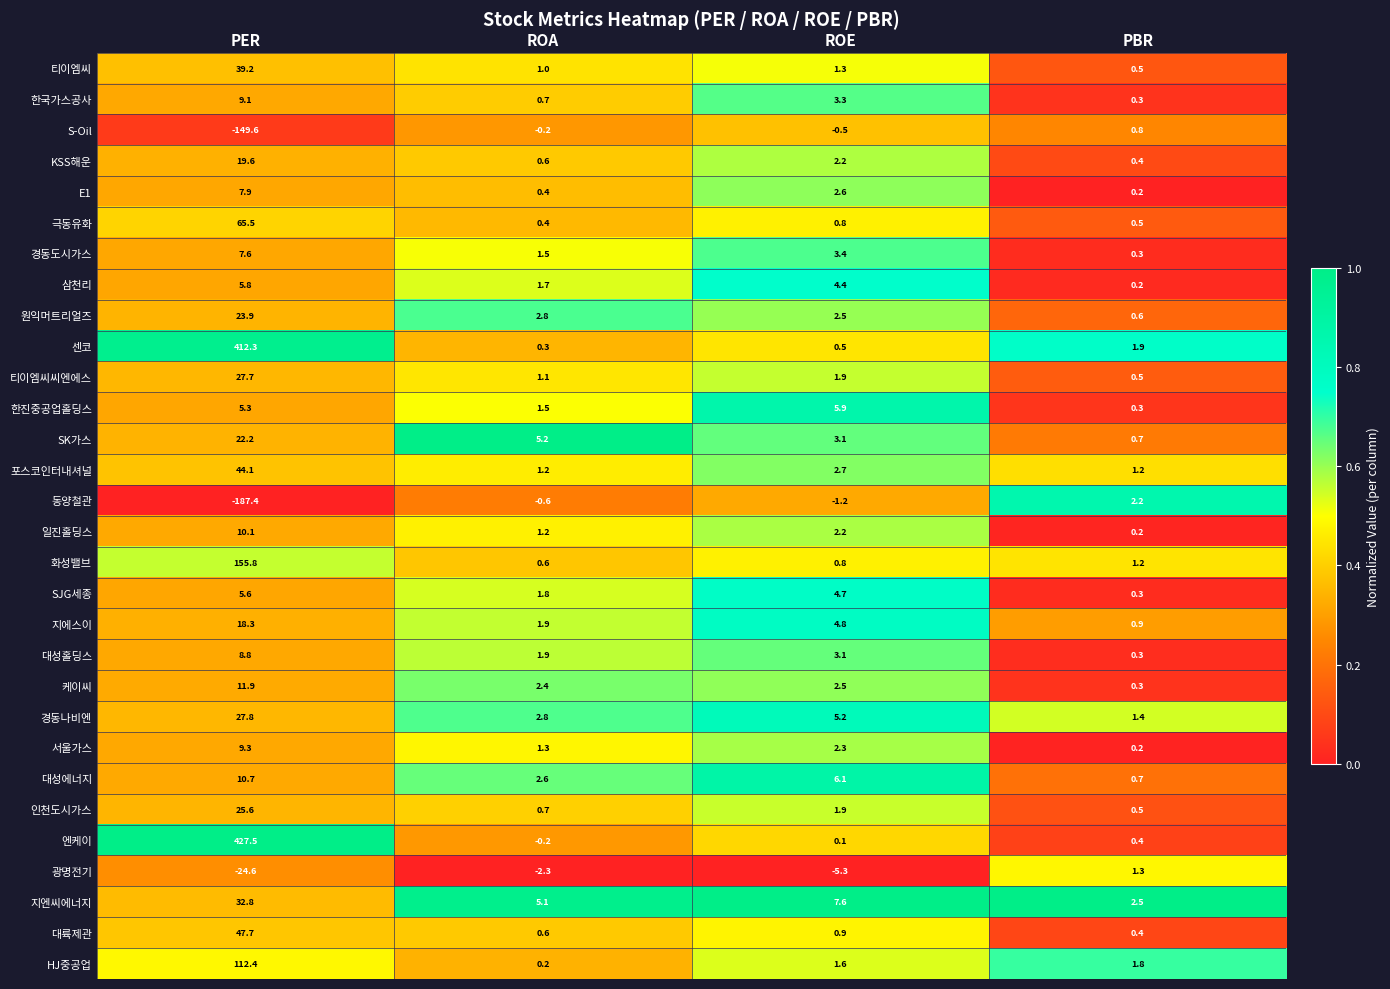

Which series changed the most between ROE and PBR?

광명전기